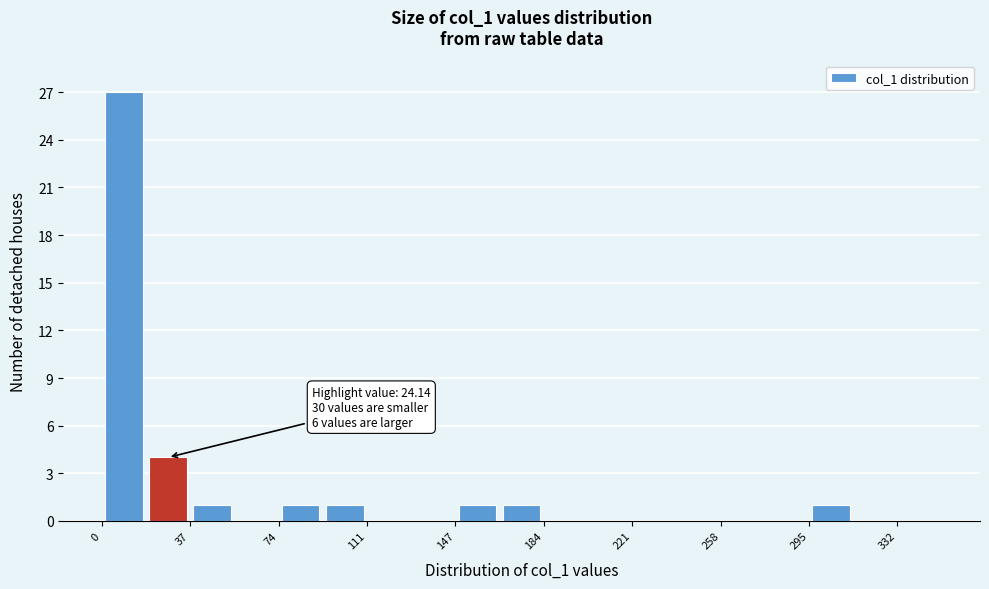

Around what value on the x-axis is the tallest bar? Give the approximate position of its centre, as read against the axis.

10